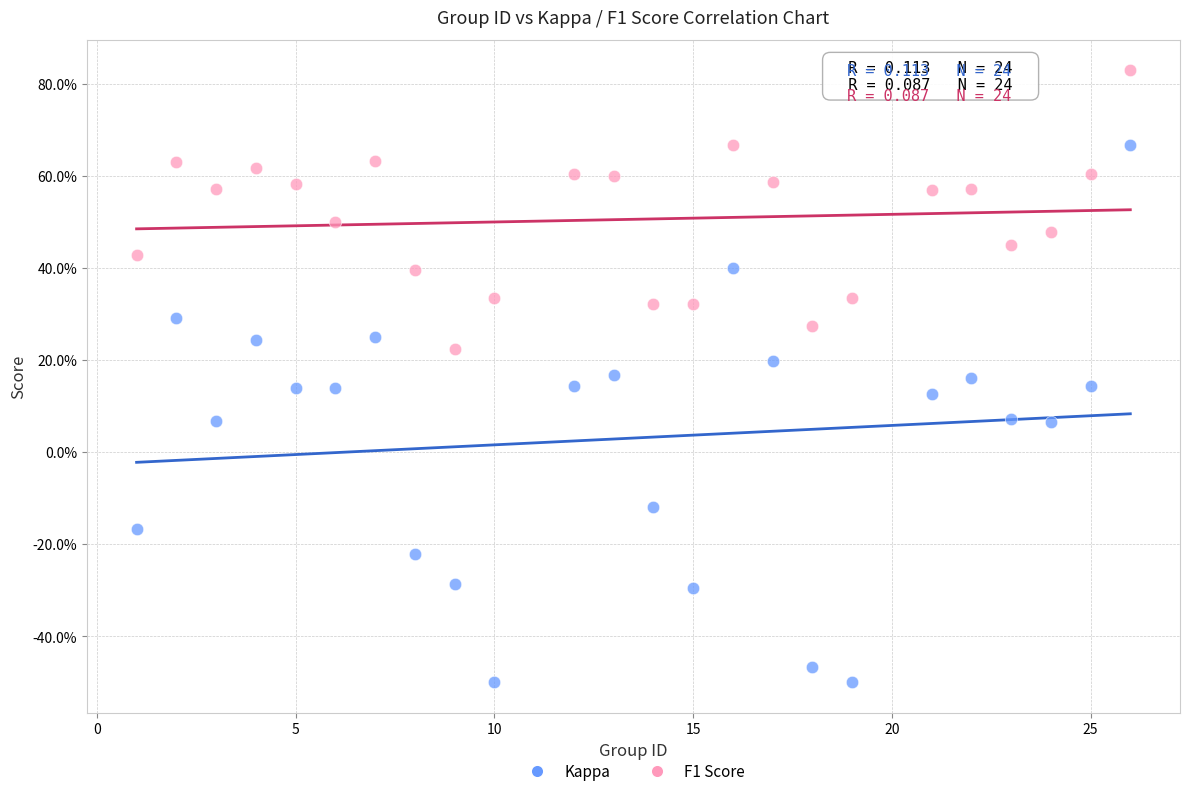

Which series reaches the maximum Y coordinate?

F1 Score